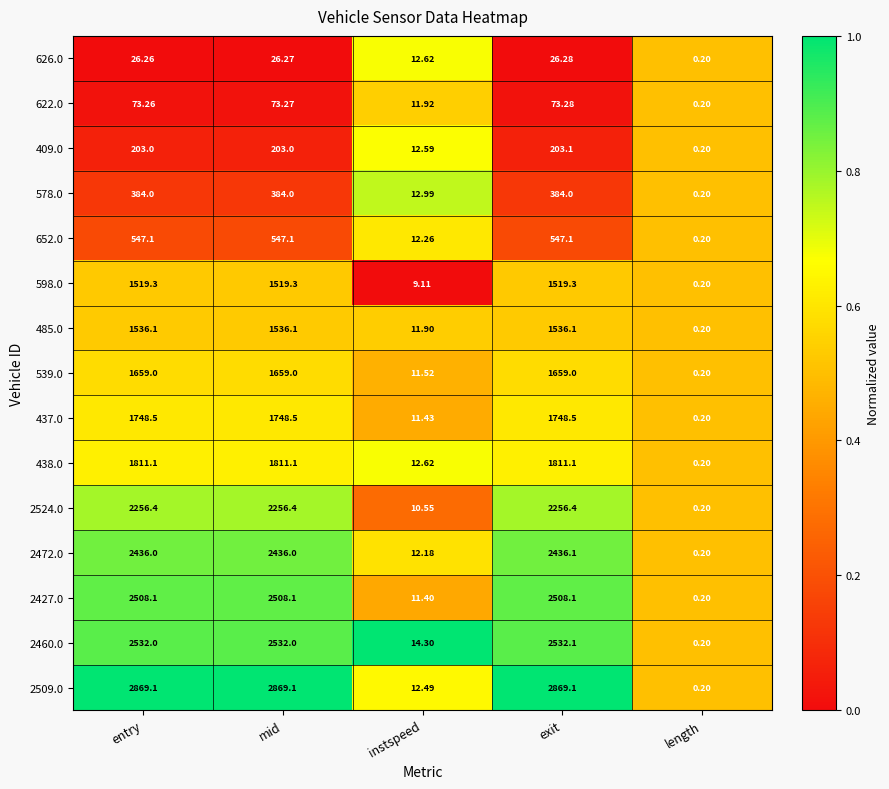

Where does the 2427.0 series first go above 2508?

entry